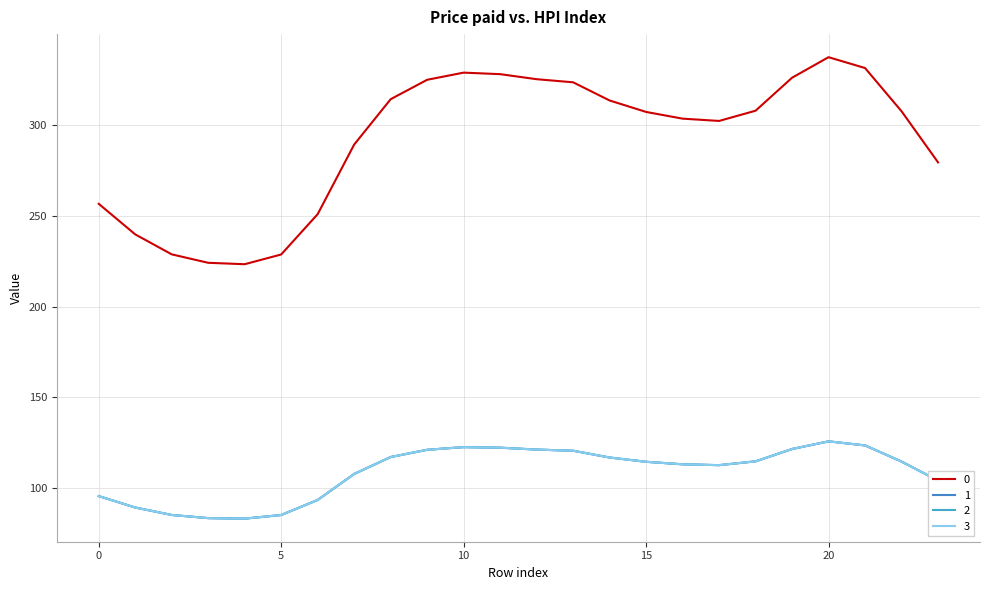

True or false: 0 and 2 cross at least once.

False